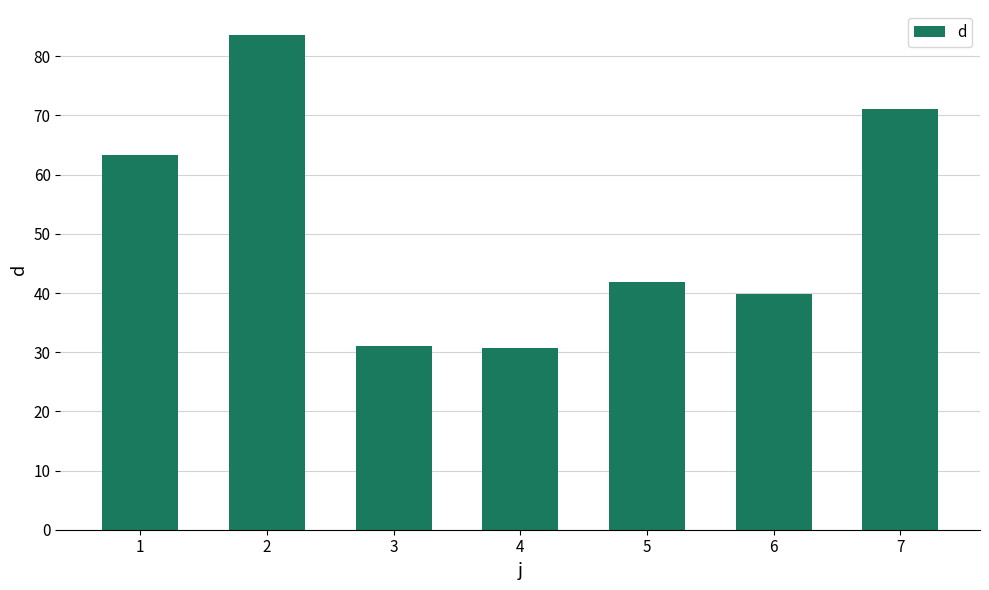

Is it true that the value at 6 is 39.8?

True